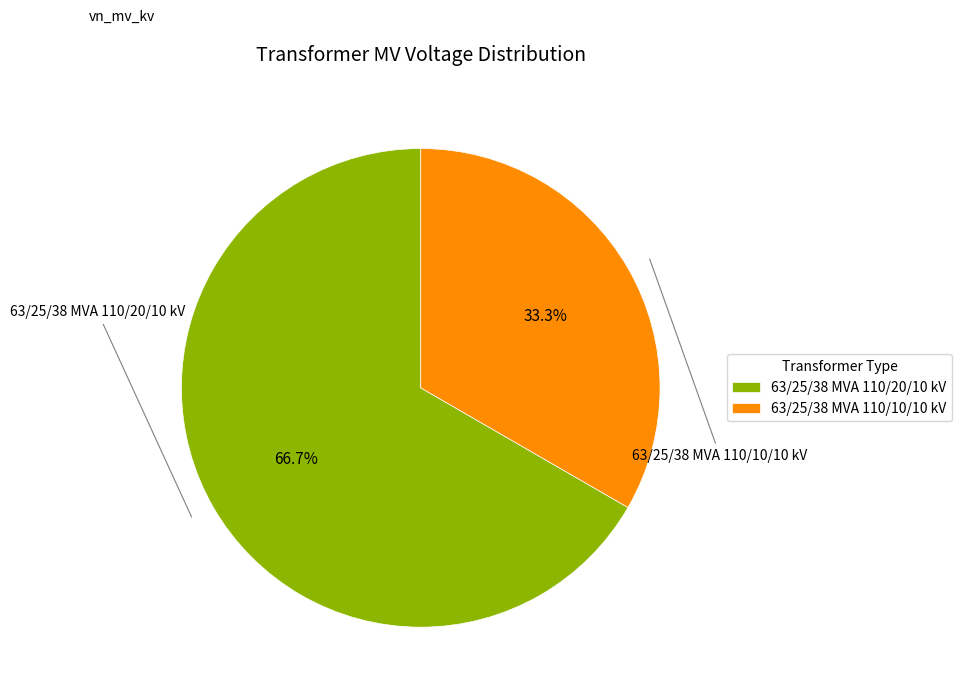

How many slices are in this pie chart?

2